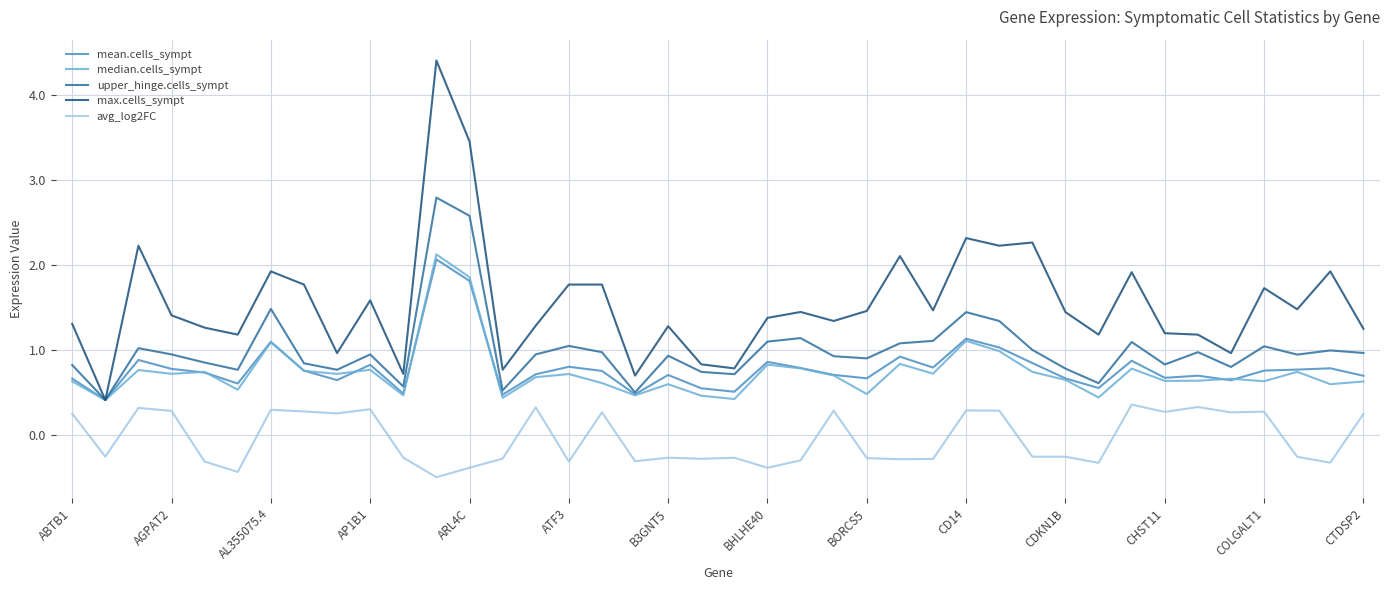

How many categories are shown in the chart?

40